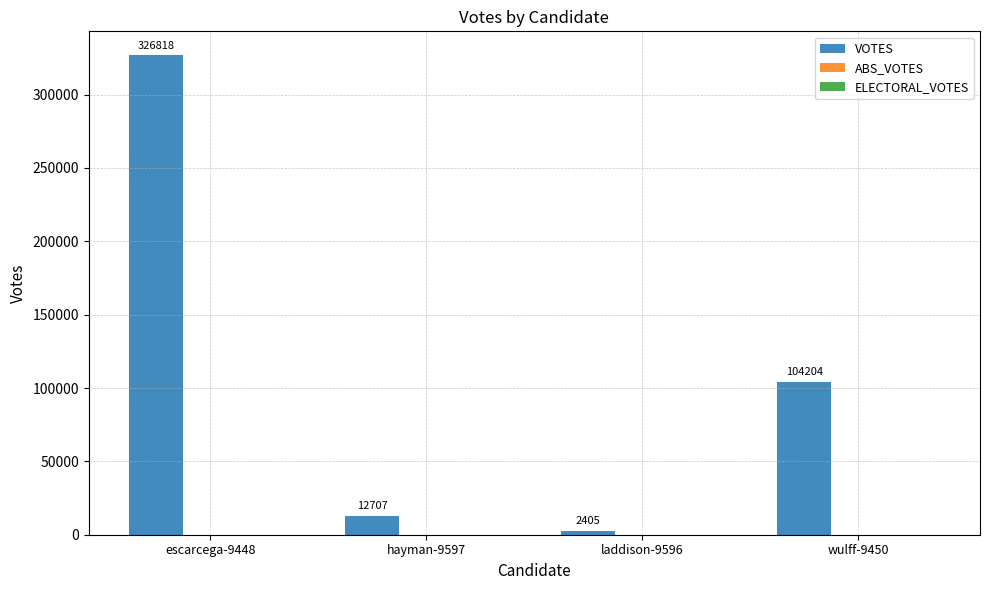

How many categories are shown in the chart?

4